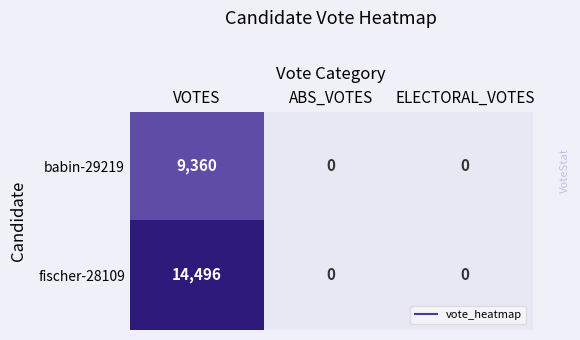

How many distinct data groups are displayed?

2